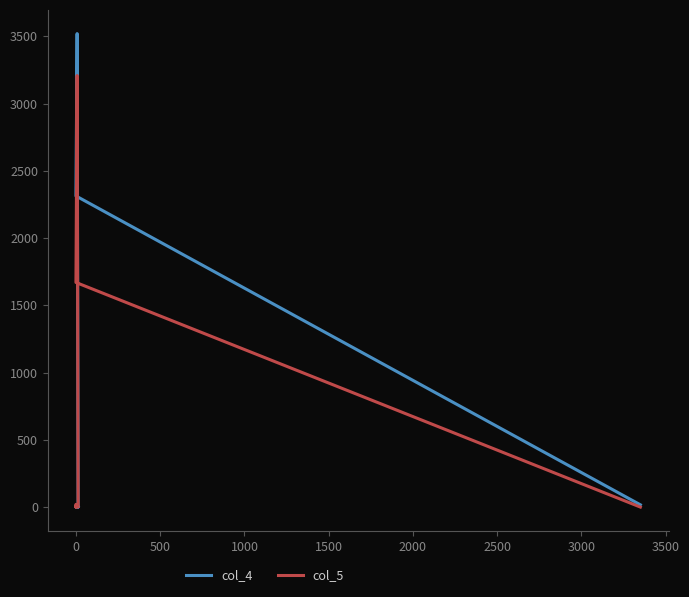

The col_4 series shows 1679 at 3000. True or false?

False